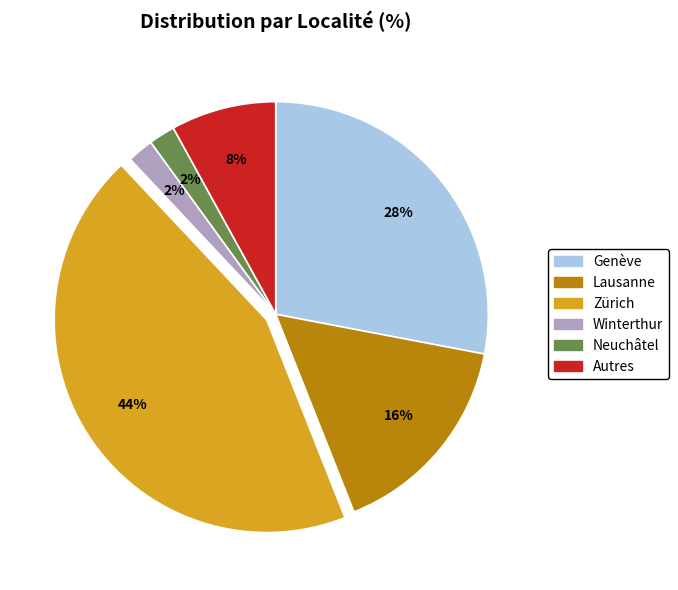

Combined, do Zürich and Genève account for over 50%?

Yes